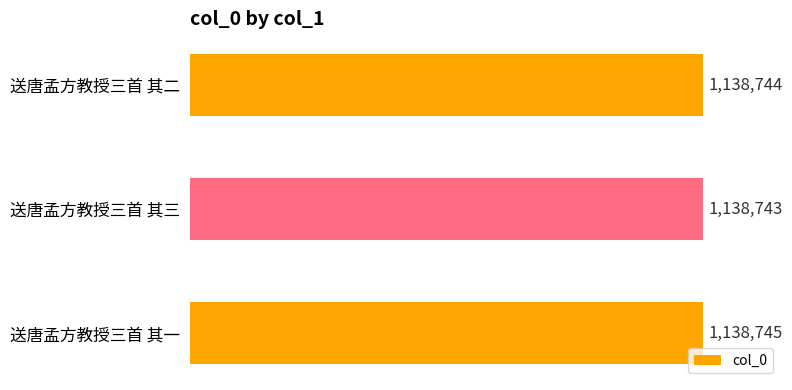

Which category has the lowest value across all series?

送唐孟方教授三首 其三